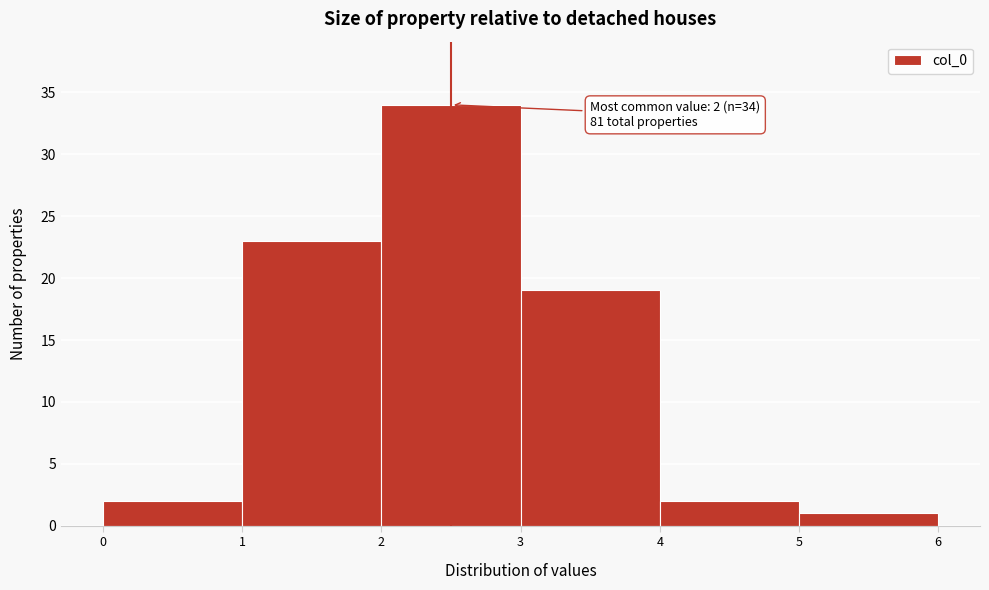

Over which range of the x-axis is the bar tallest?

2 to 3